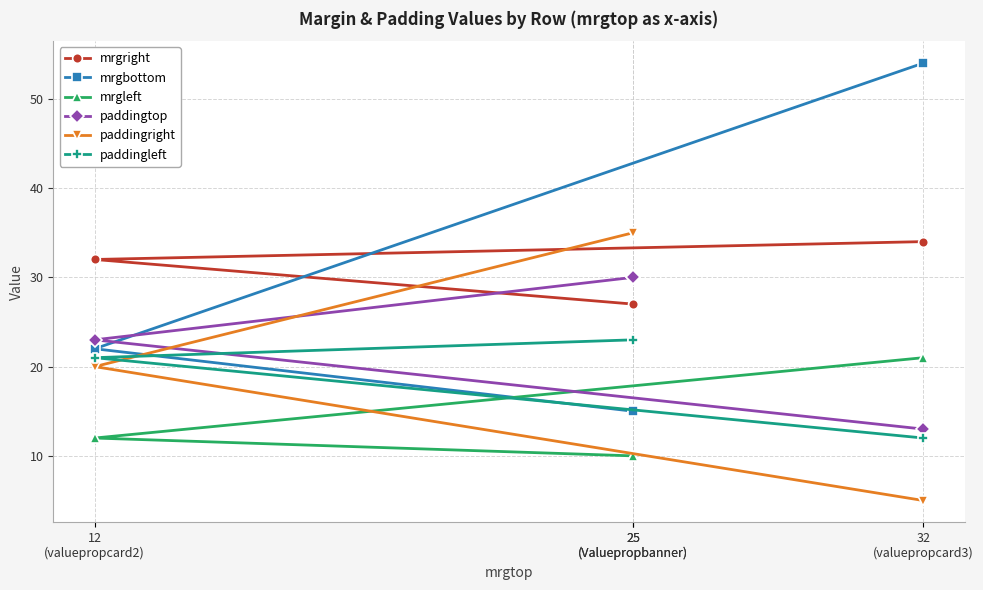

What is the total value across all series at 12
(valuepropcard2)?

130